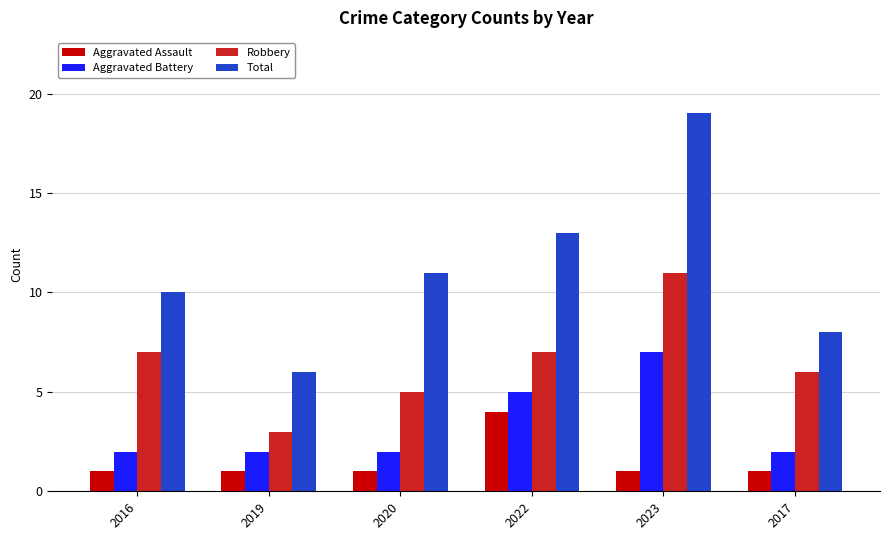

What is the maximum value shown in the chart?

19